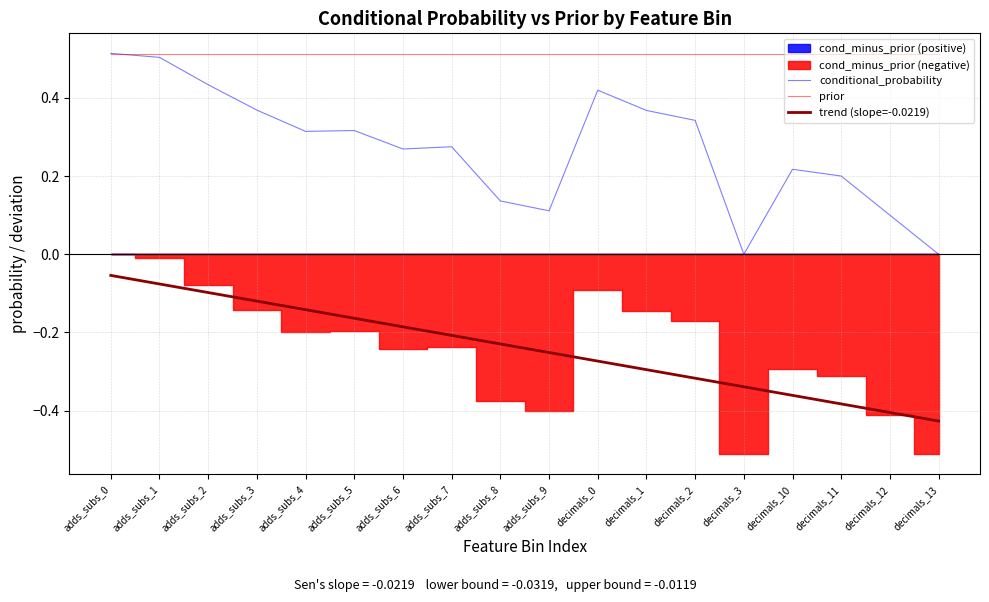

Reading left to right, extract all data points from this chart.

conditional_probability: 0.5	0.5	0.4	0.4	0.3	0.3	0.3	0.3	0.1	0.1	0.4	0.4	0.3	0.0	0.2	0.2	0.1	0.0
prior: 0.5	0.5	0.5	0.5	0.5	0.5	0.5	0.5	0.5	0.5	0.5	0.5	0.5	0.5	0.5	0.5	0.5	0.5
trend (slope=-0.0219): -0.1	-0.1	-0.1	-0.1	-0.1	-0.2	-0.2	-0.2	-0.2	-0.3	-0.3	-0.3	-0.3	-0.3	-0.4	-0.4	-0.4	-0.4